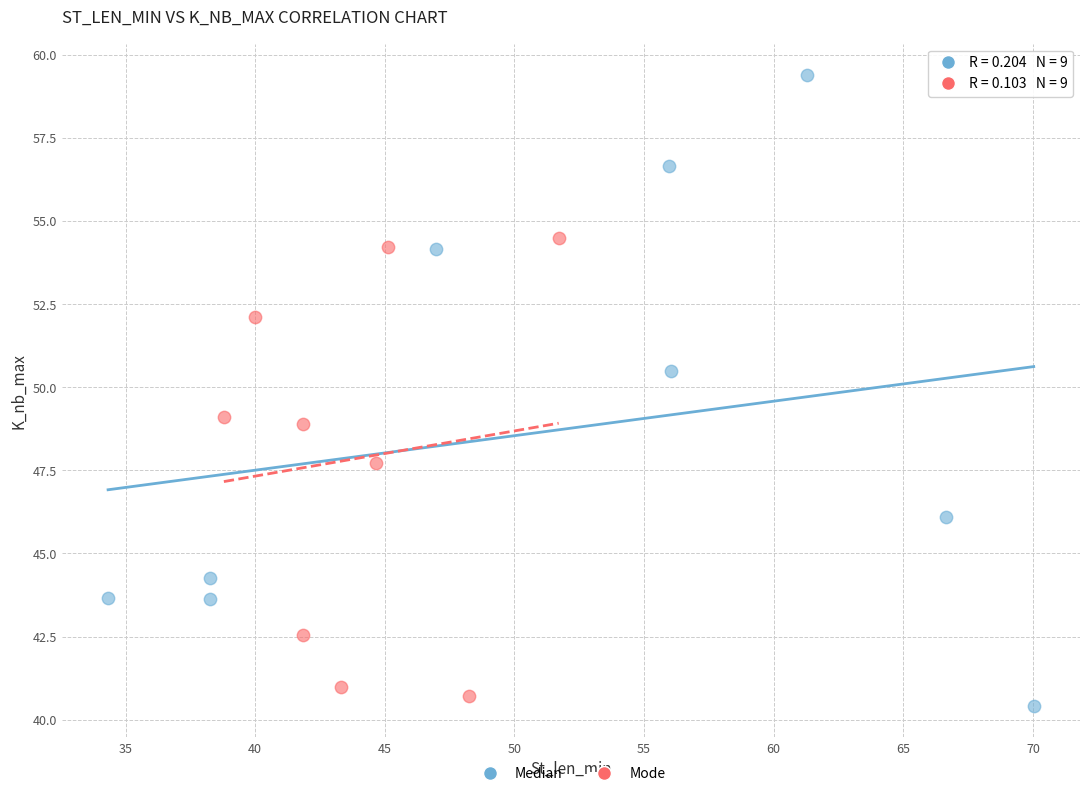

Which series reaches the maximum Y coordinate?

Median